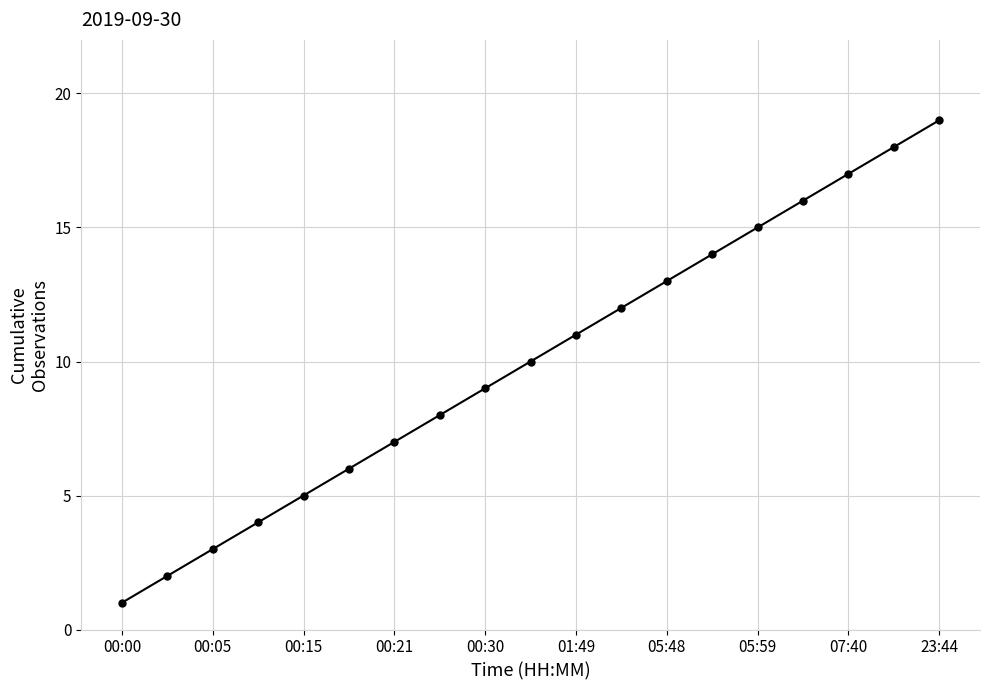

True or false: the data has more than 2 interior local peaks.

False